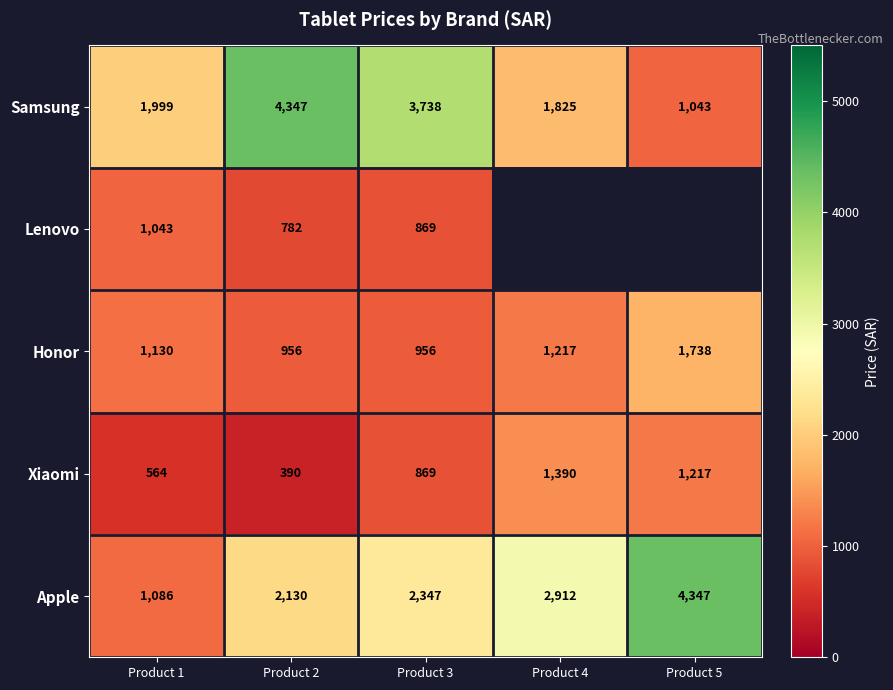

At Product 1, list the series in order from smallest to largest.

Xiaomi, Lenovo, Apple, Honor, Samsung